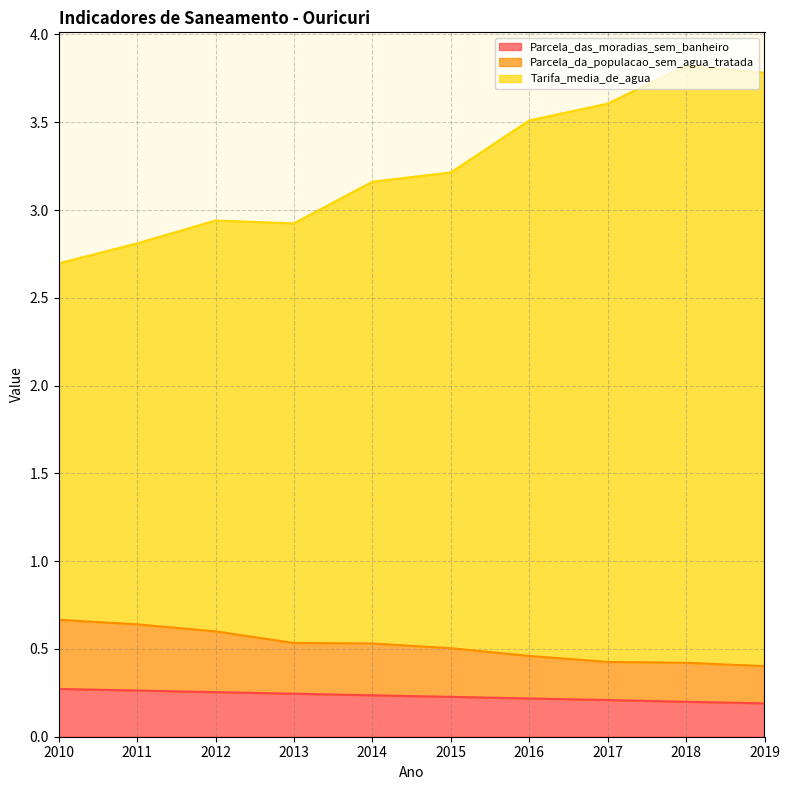

What is the difference between the second highest and second lowest values in the Tarifa_media_de_agua series?

1.0